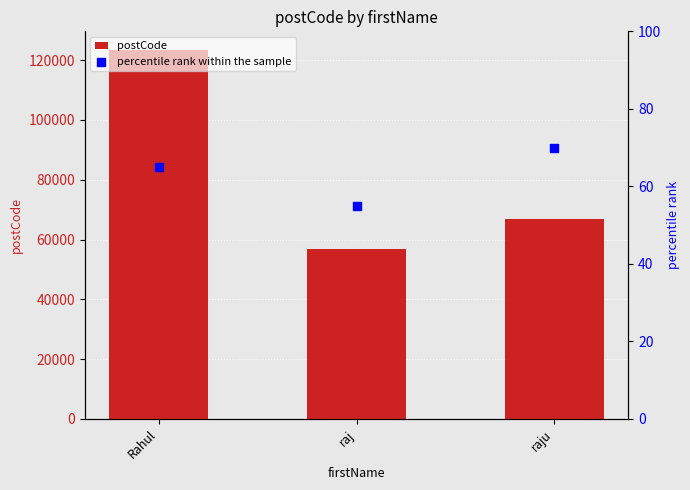

Which series has the largest total across all categories?

postCode